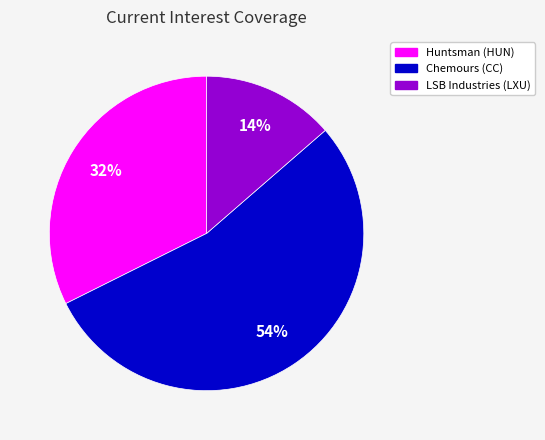

Does any single category account for the majority?

Yes